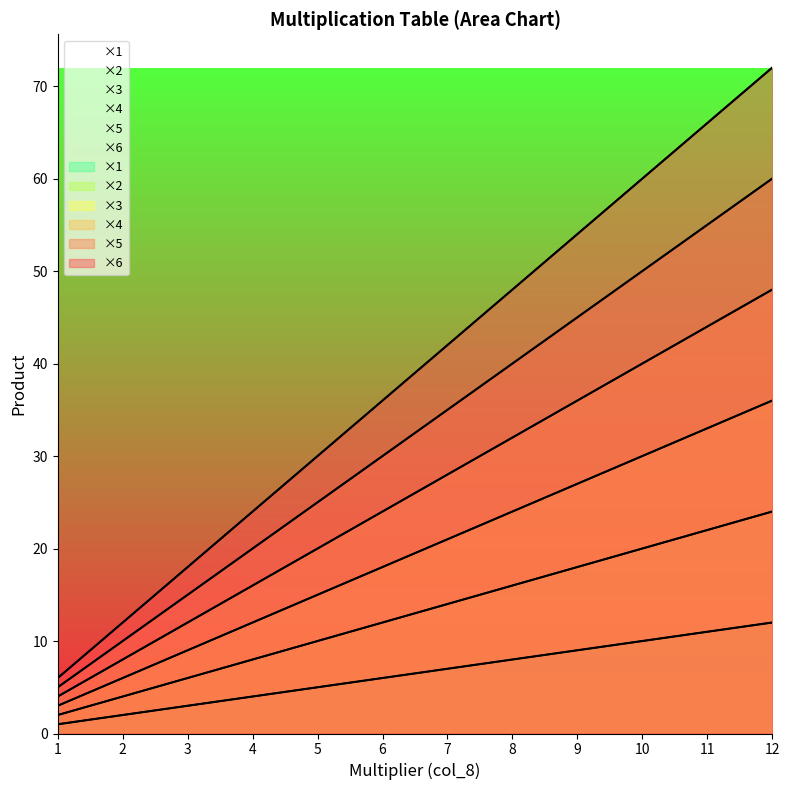

At which category is the sum across all series the highest?

12